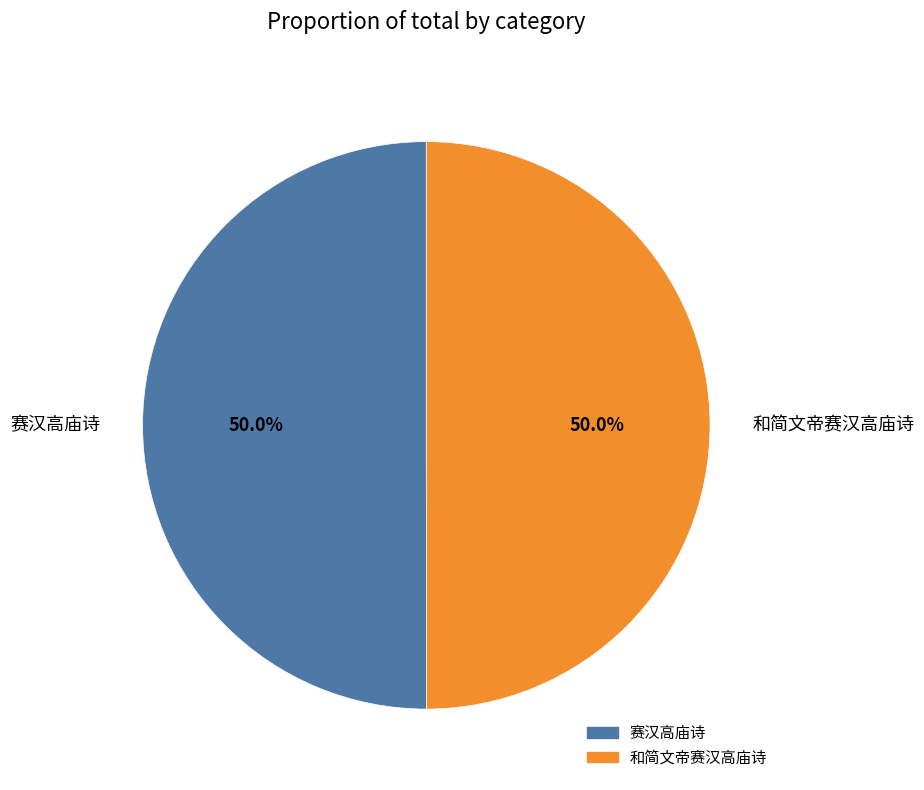

How much of the chart is everything except 赛汉高庙诗?

50.0%